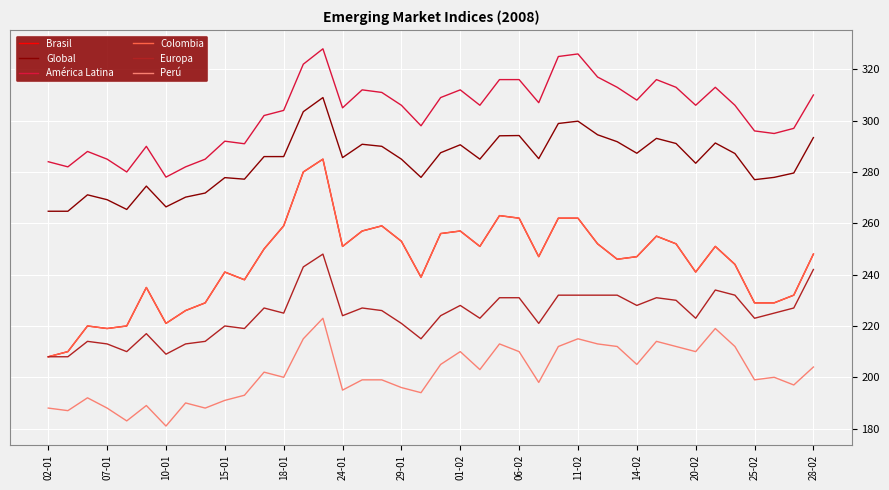

True or false: Perú has more than 1 points higher than both neighbors.

True